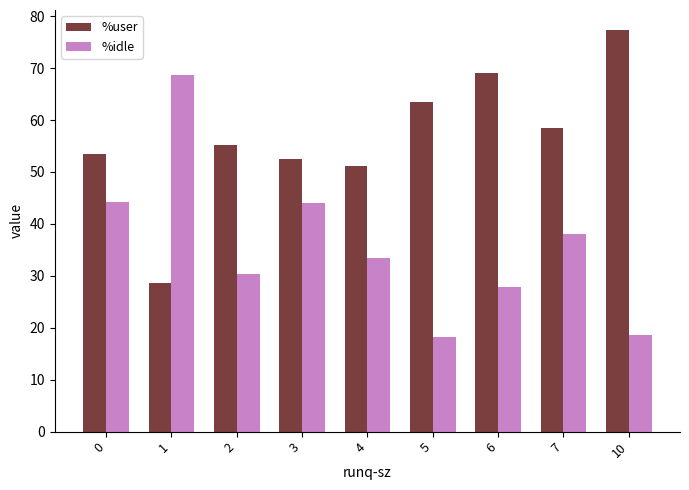

What is the sum of all %user values?

509.2